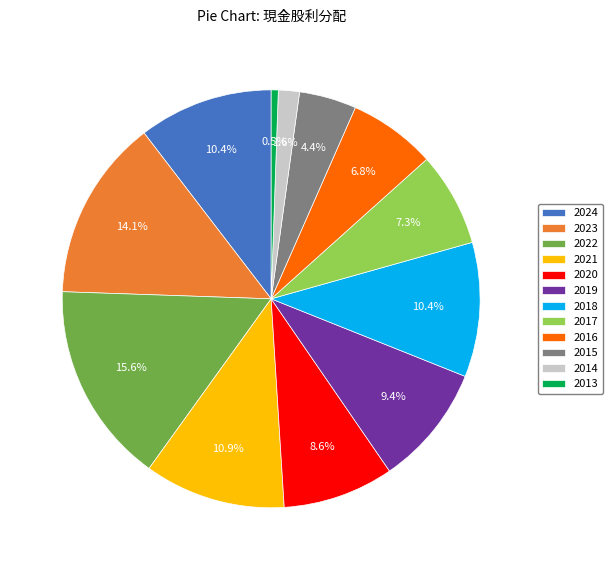

Count the number of slices in the pie.

12